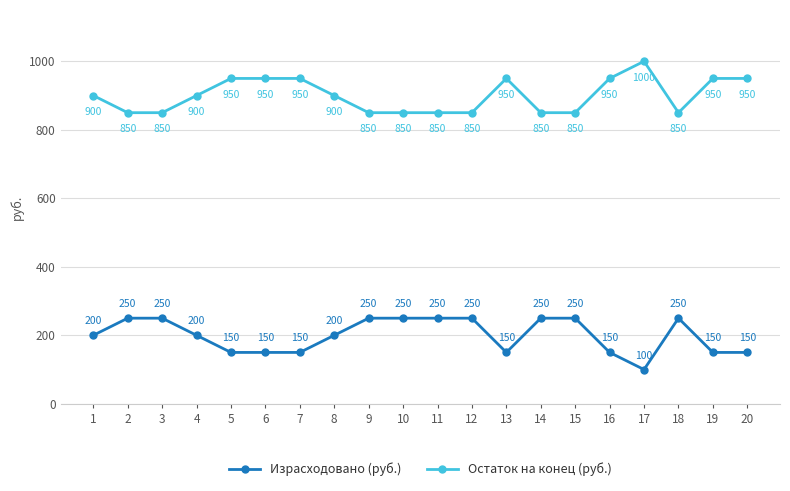

What is the difference between the highest and lowest values at 12?

600